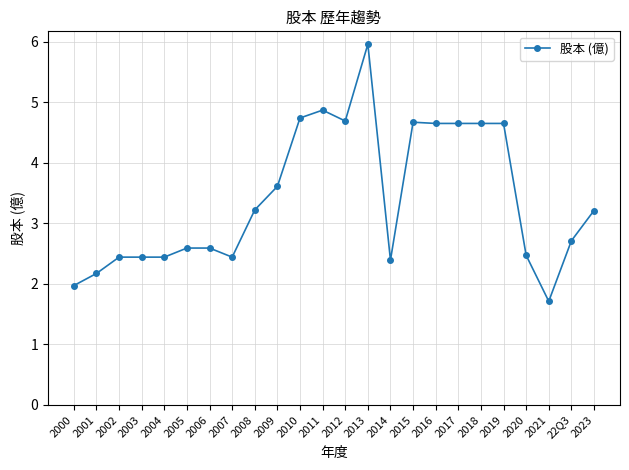

How many values are below 3?

12